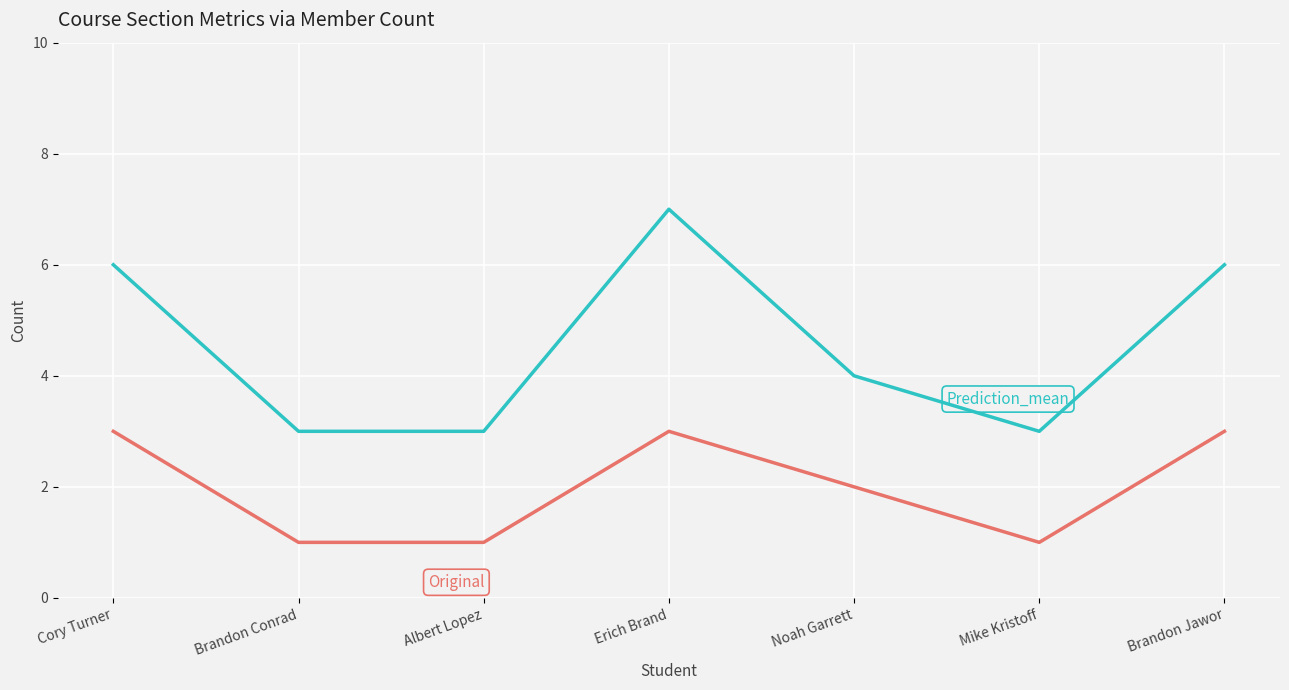

What is the spread (max minus min) of values at Brandon Conrad?

2